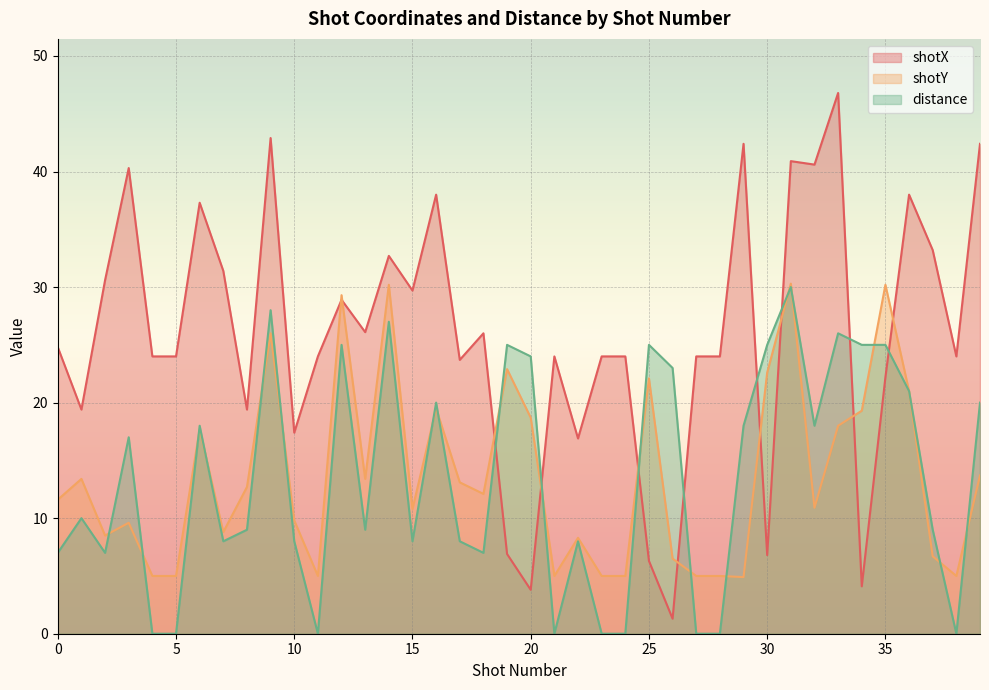

Reading left to right, extract all data points from this chart.

shotX: 24.8	19.4	30.6	40.3	24.0	24.0	37.3	31.4	19.4	42.9	17.4	24.0	28.9	26.1	32.7	29.7	38.0	23.7	26.0	6.9	3.8	24.0	16.9	24.0	24.0	6.3	1.3	24.0	24.0	42.4	6.8	40.9	40.6	46.8	4.1	22.2	38.0	33.2	24.0	42.4
shotY: 11.6	13.4	8.5	9.6	5.0	5.0	17.7	8.8	12.7	26.0	9.8	5.0	29.3	13.4	30.2	10.8	19.5	13.1	12.1	22.9	18.7	5.0	8.3	5.0	5.0	22.1	6.5	5.0	5.0	4.9	22.6	30.3	10.9	18.0	19.3	30.2	21.0	6.7	5.0	13.7
distance: 7.0	10.0	7.0	17.0	0.0	0.0	18.0	8.0	9.0	28.0	8.0	0.0	25.0	9.0	27.0	8.0	20.0	8.0	7.0	25.0	24.0	0.0	8.0	0.0	0.0	25.0	23.0	0.0	0.0	18.0	25.0	30.0	18.0	26.0	25.0	25.0	21.0	9.0	0.0	20.0